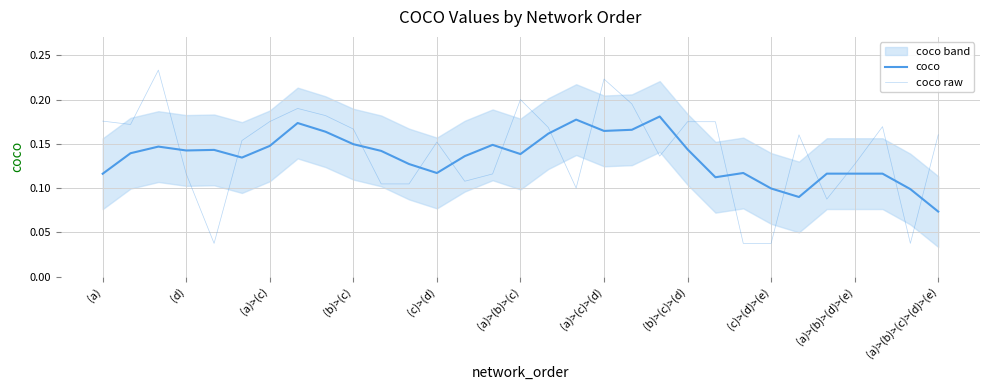

At how many categories does at least one series exceed 0?

31